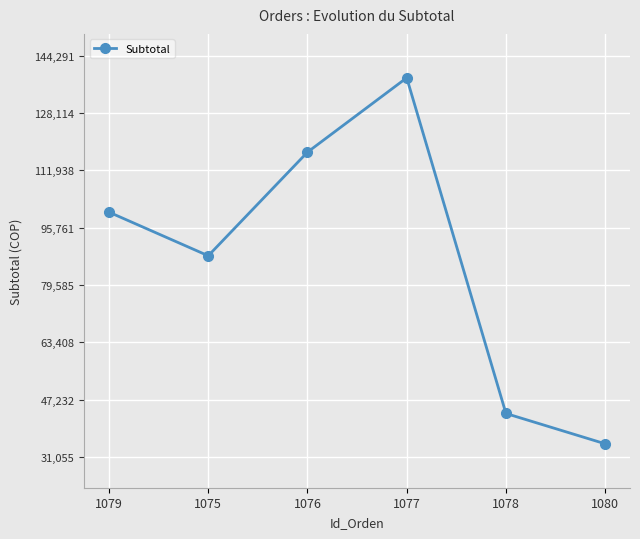

True or false: the data shows 34775 at 1080.

True